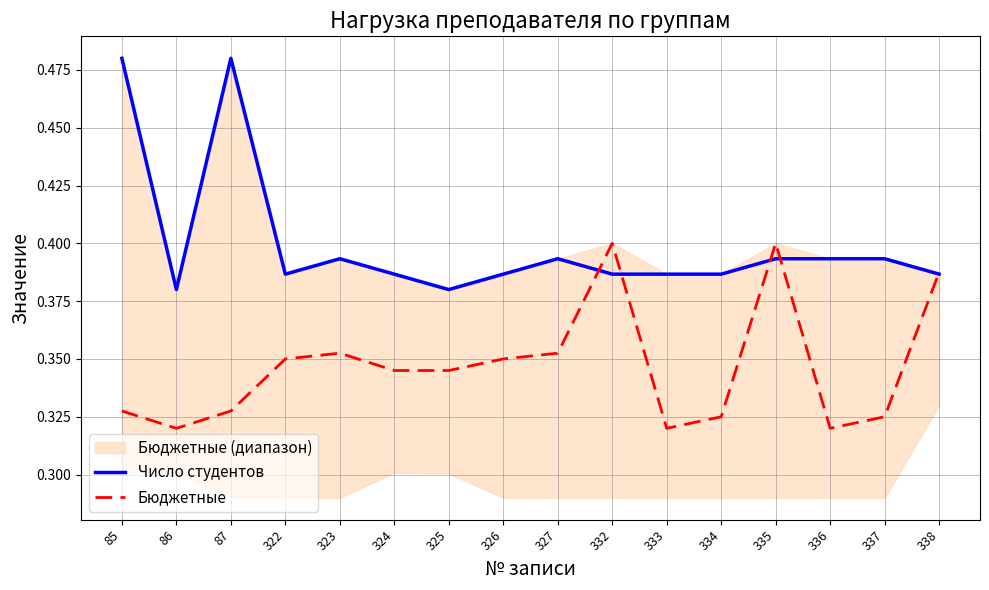

In Число студентов, how many points are lower than both neighbors (excluding endpoints)?

3